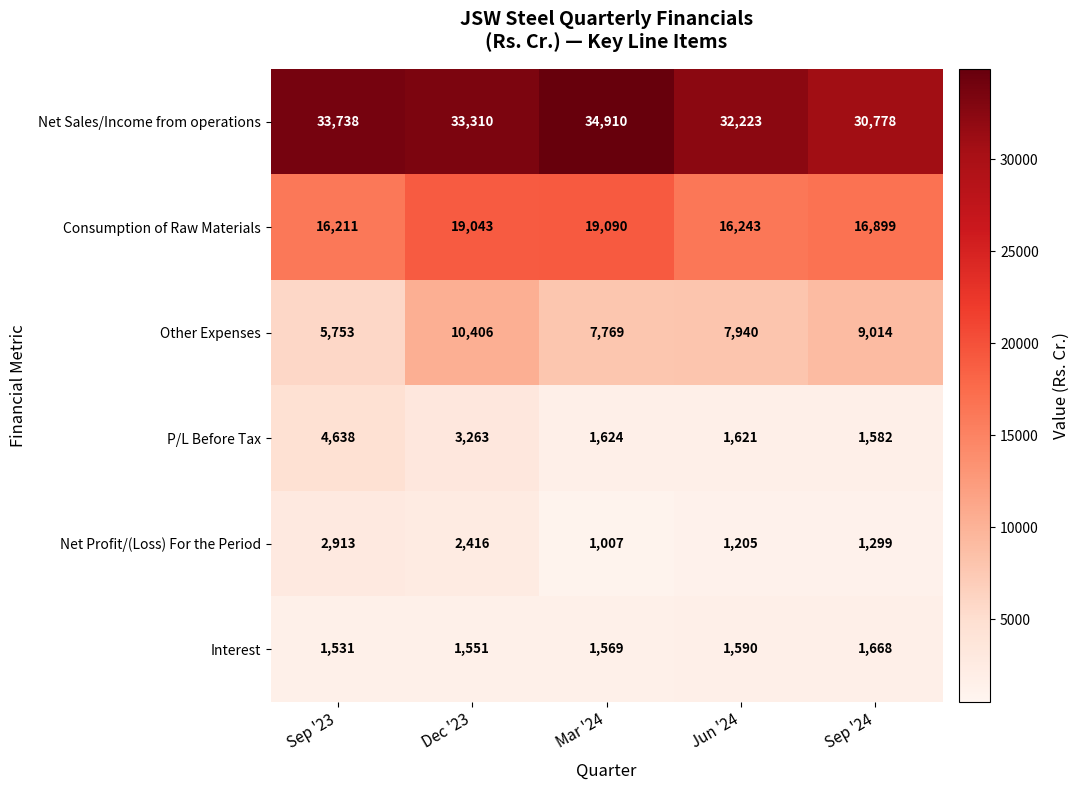

Which series changed the most between Sep '23 and Mar '24?

P/L Before Tax